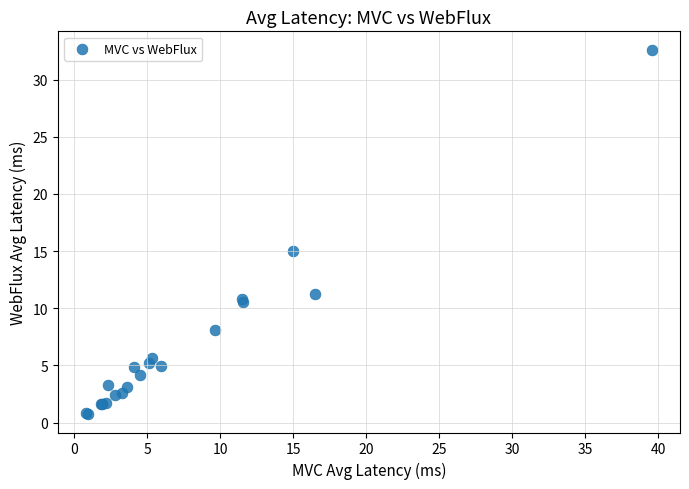

What Y value in the scatter plot is closest to 16?

15.0